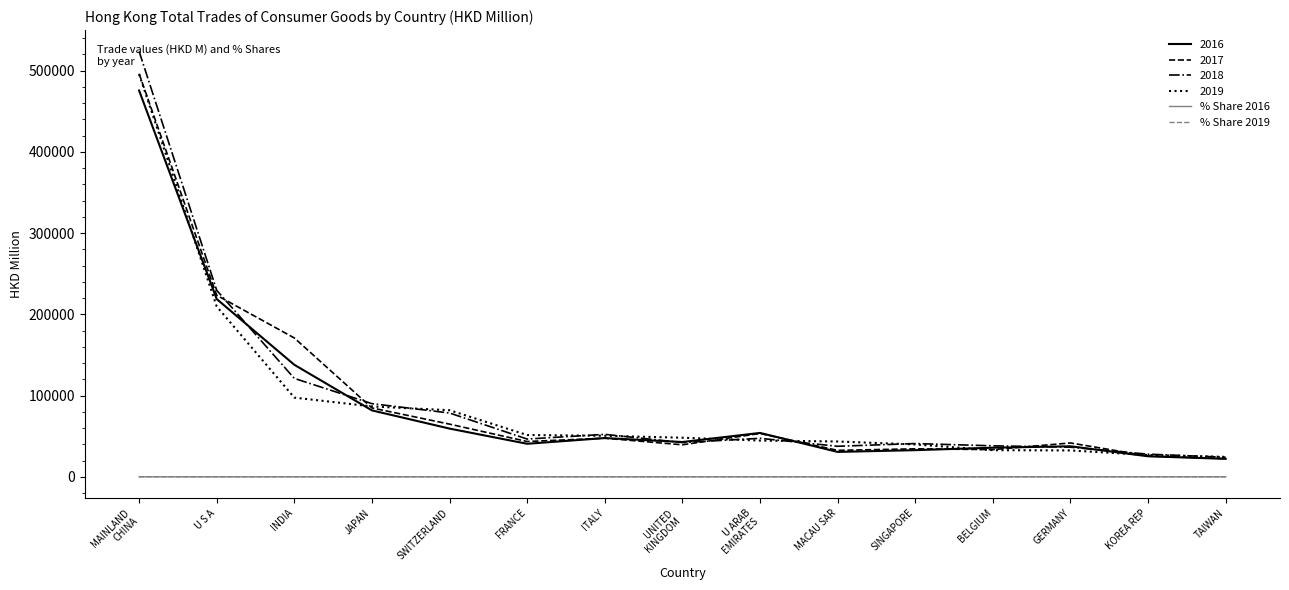

What are all the series names shown in the legend?

2016, 2017, 2018, 2019, % Share 2016, % Share 2019